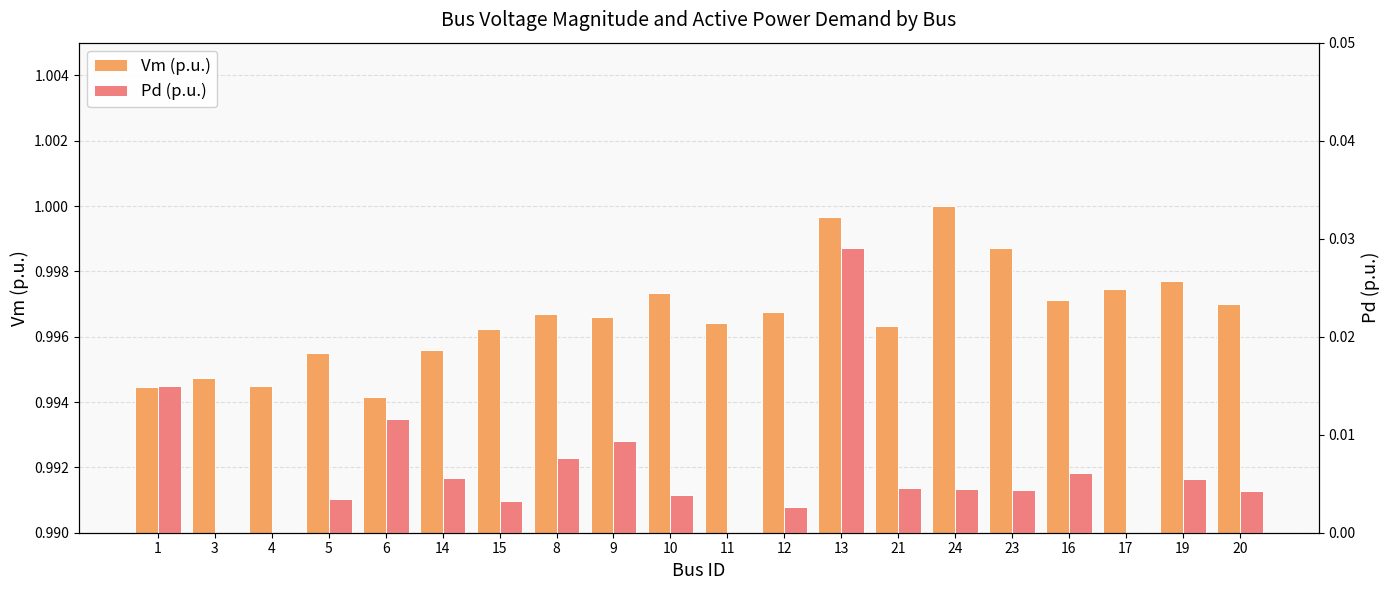

What is the spread (max minus min) of values at 8?

1.0